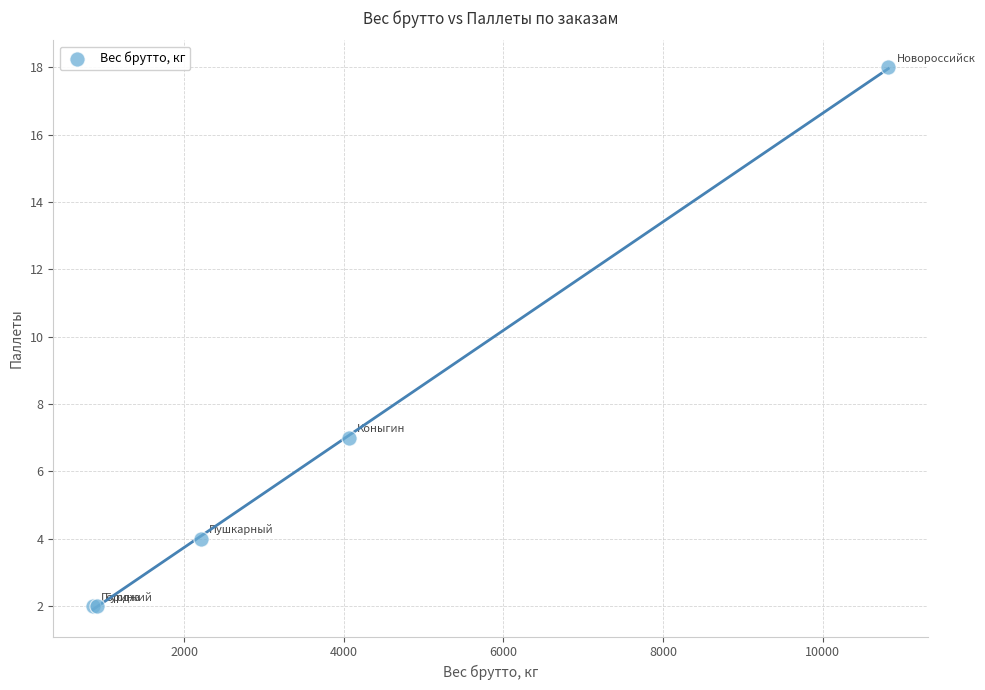

What Y value in the scatter plot is closest to 10?

7